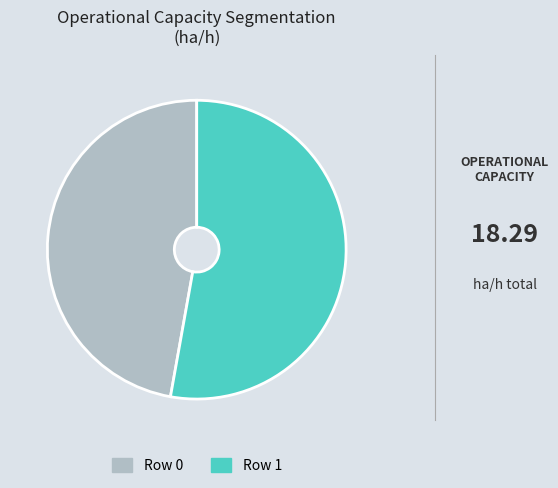

Is it true that Row 1 is 62% of the pie?

False